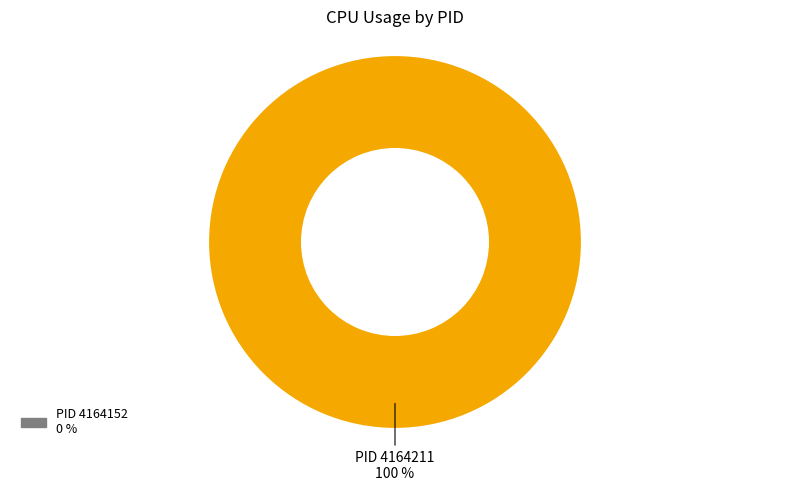

Count the number of slices in the pie.

1